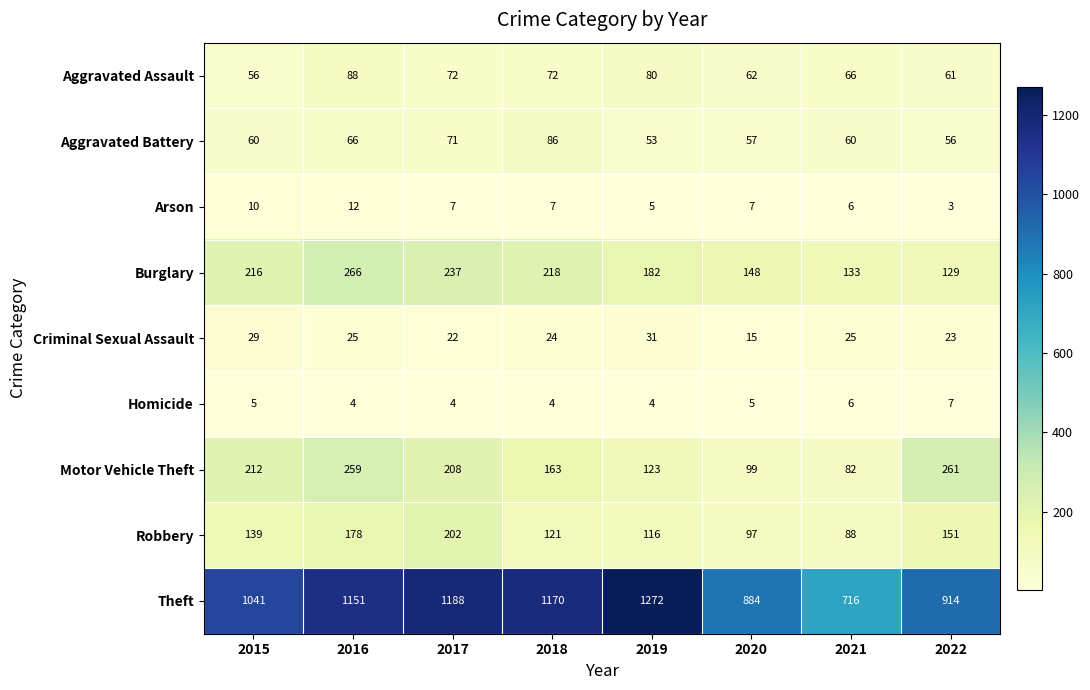

Which series has the largest range (max minus min)?

Theft